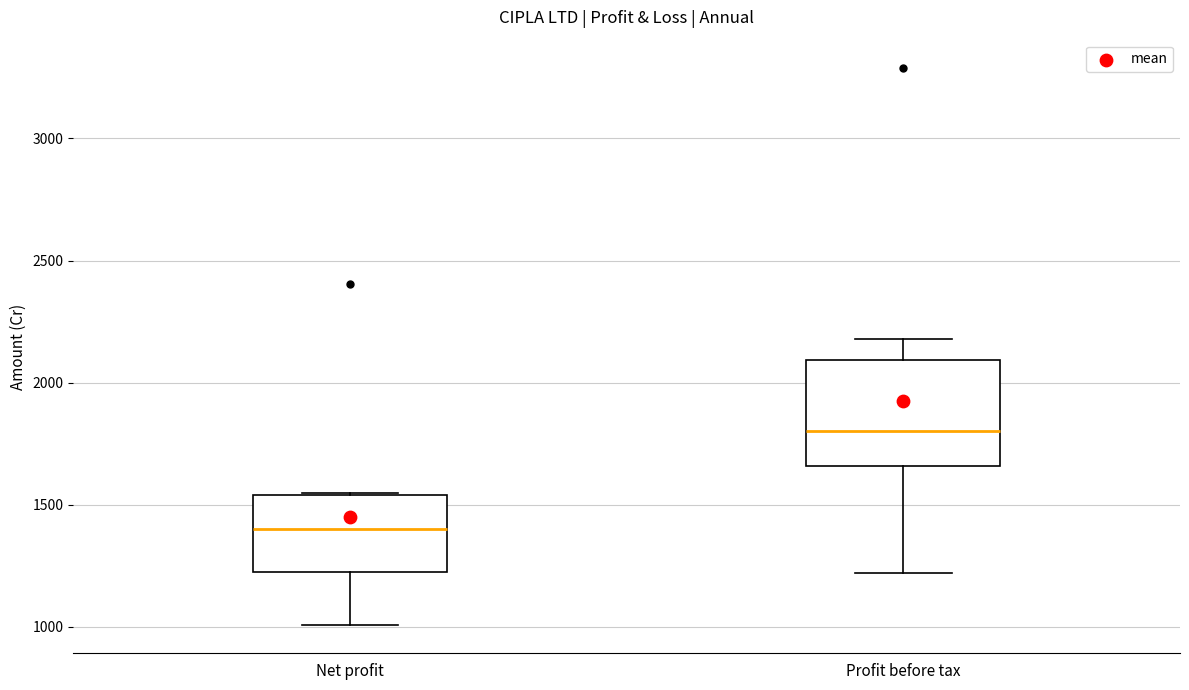

Comparing the boxes themselves (not the whiskers), which one is the tallest?

Profit before tax